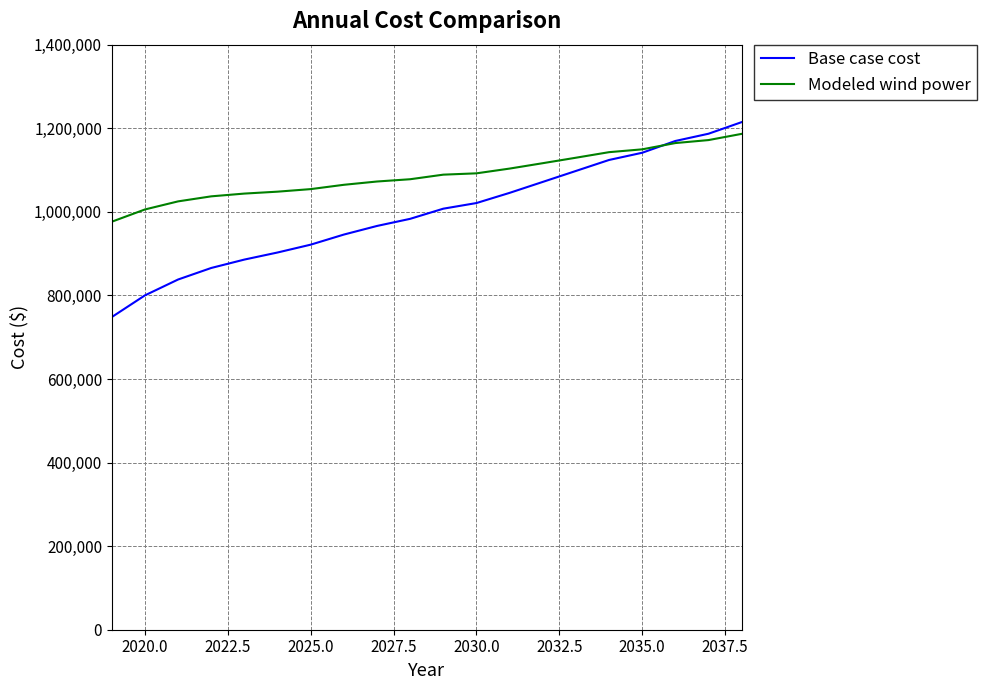

What is the maximum value for Modeled wind power?

1186533.9